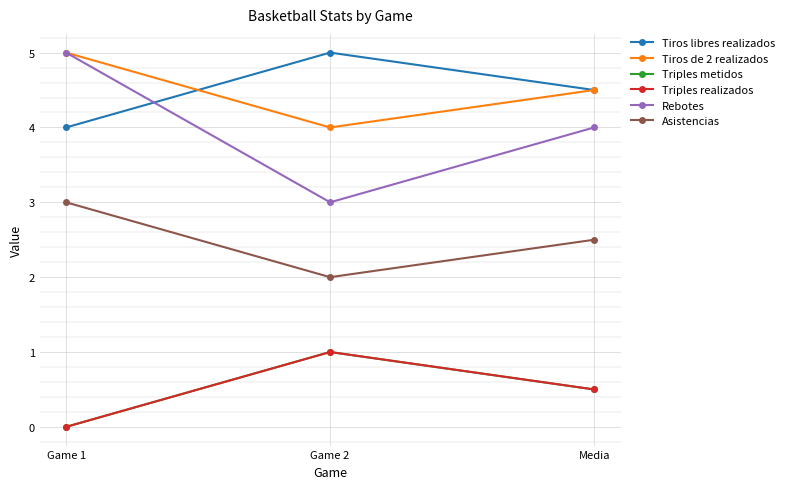

Is this an area chart (filled region under the line)?

No